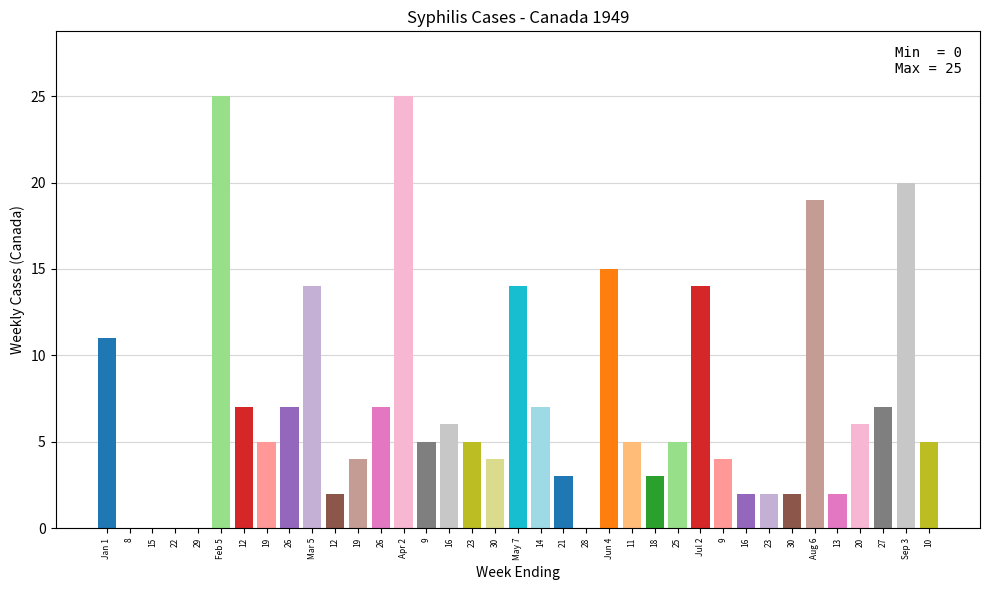

Is the value of Jan at 8 greater than the value of Feb at Jul 2?

No